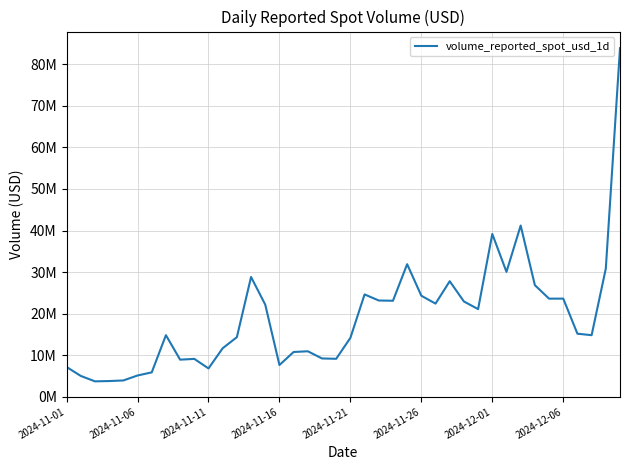

Does the chart have visible grid lines?

Yes